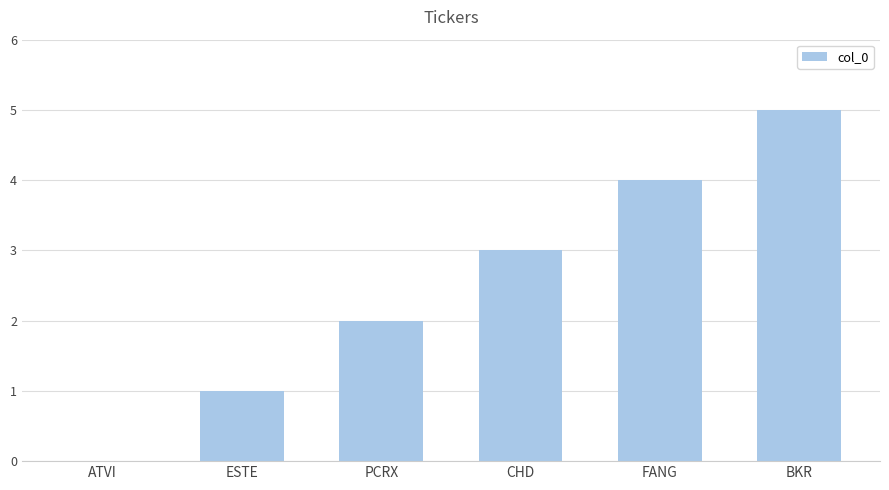

Approximately how many times larger is the value at PCRX compared to BKR?

0.4